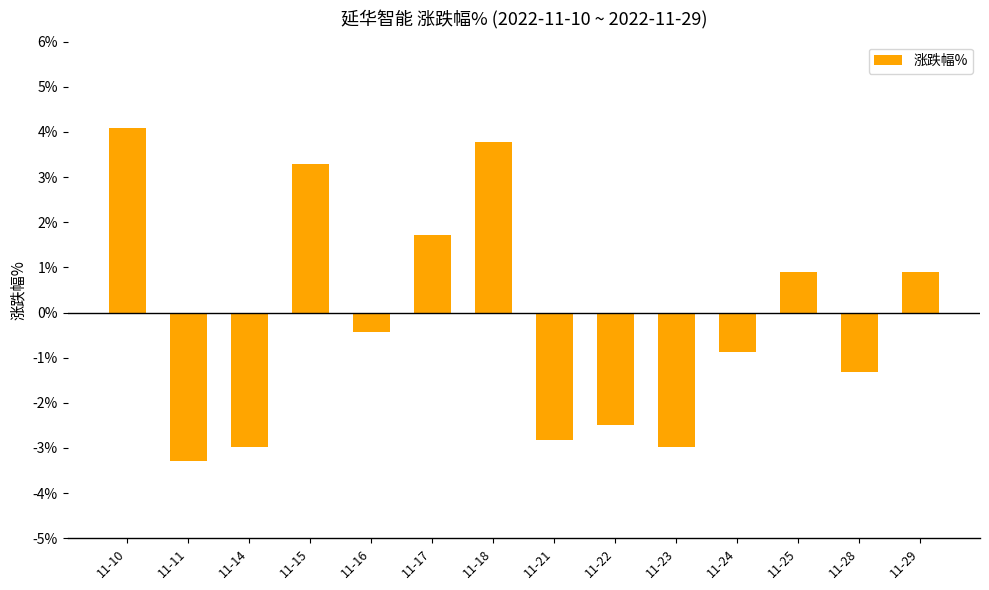

What is the maximum value shown in the chart?

4.1